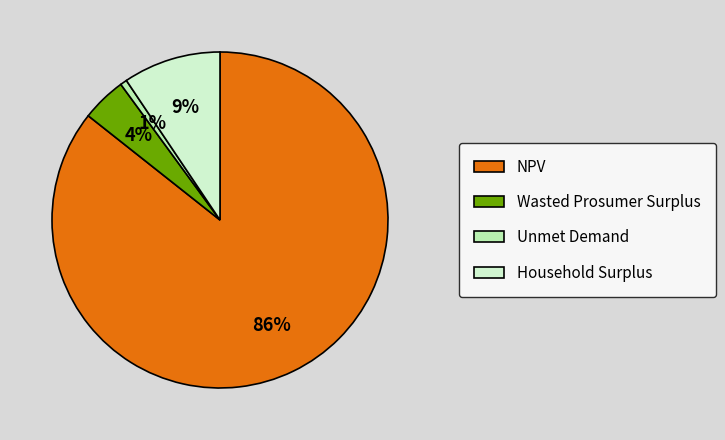

To the nearest percent, what is the combined percentage of NPV and Wasted Prosumer Surplus?

90%